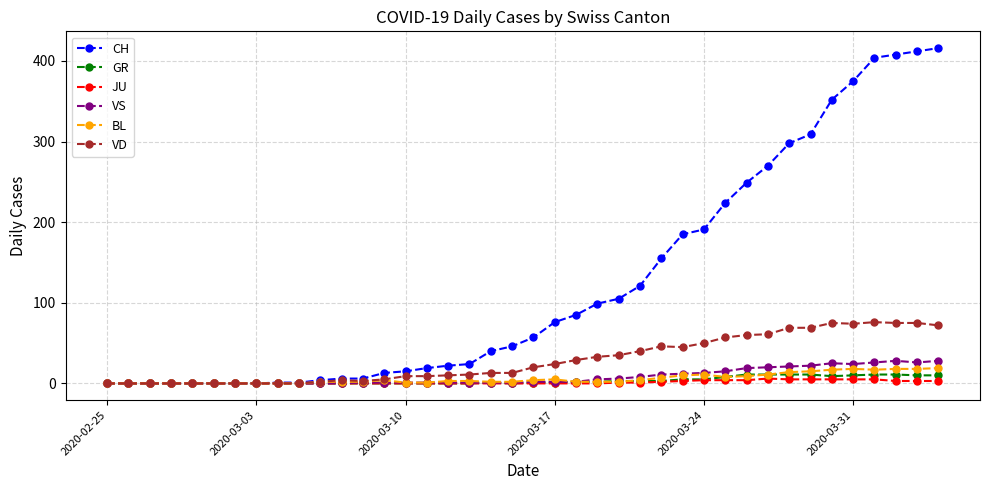

What is the maximum value shown in the chart?

416